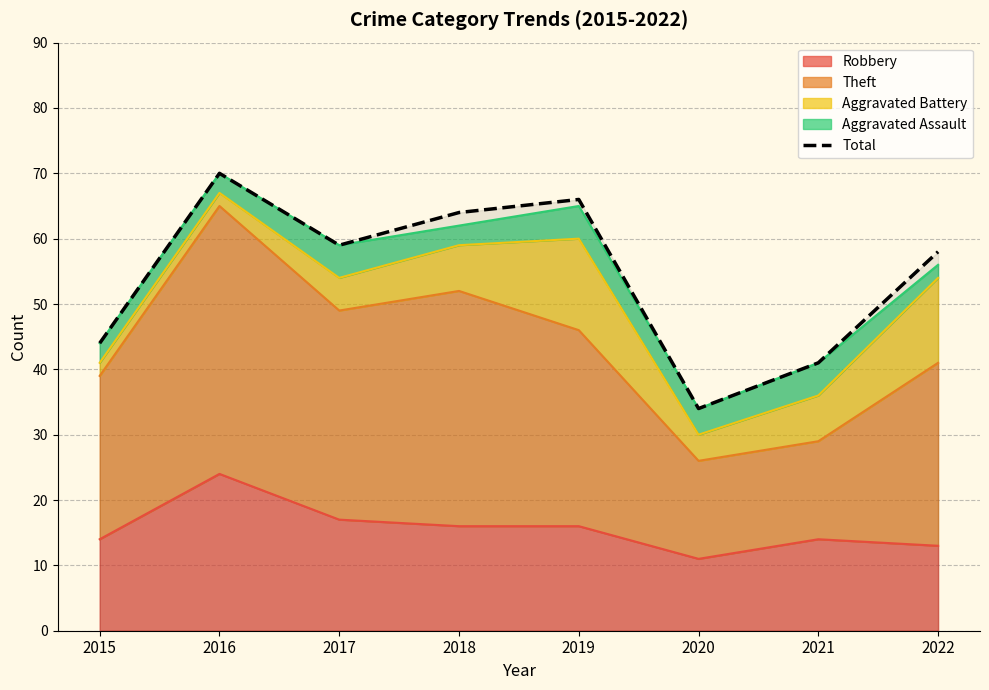

At which category does the data reach its first local valley?

2017